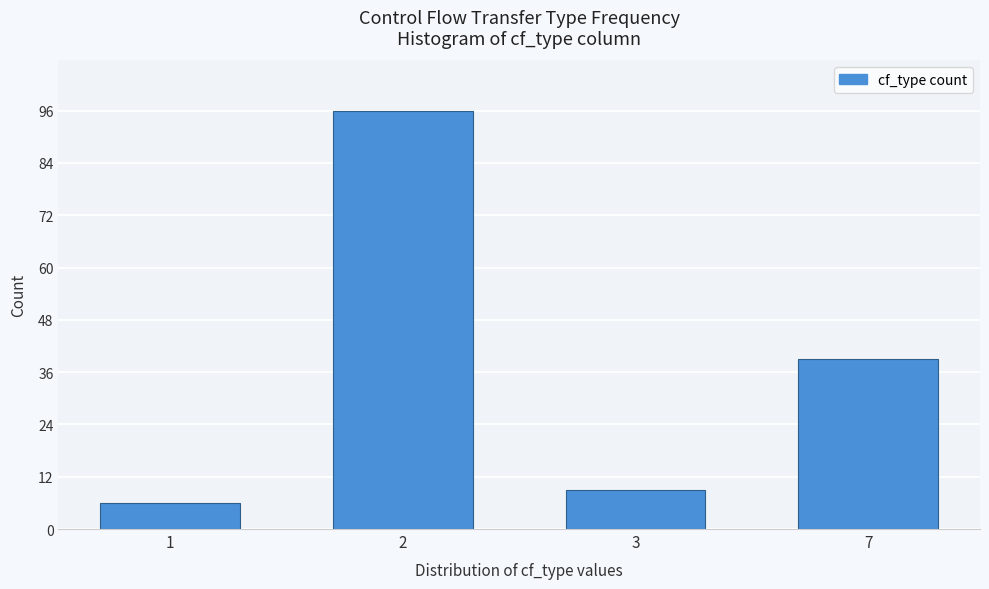

Reading left to right, list all the values displayed in this chart.

1=6	2=96	3=9	7=39